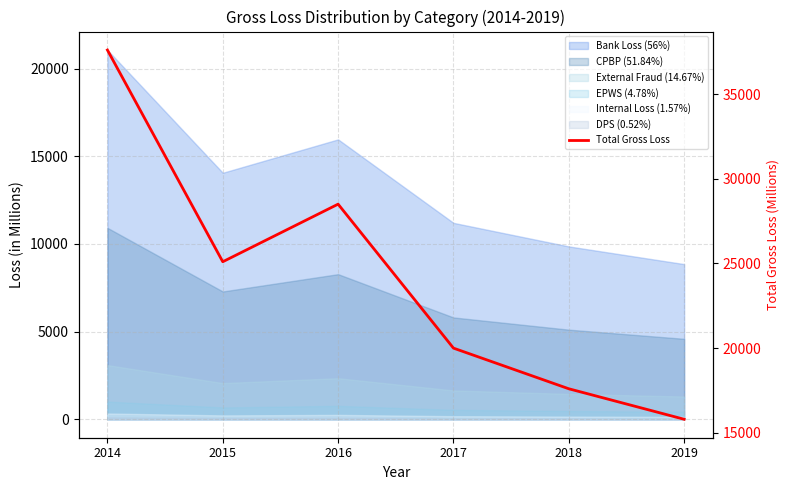

The value at 2014 is 37600. True or false?

True